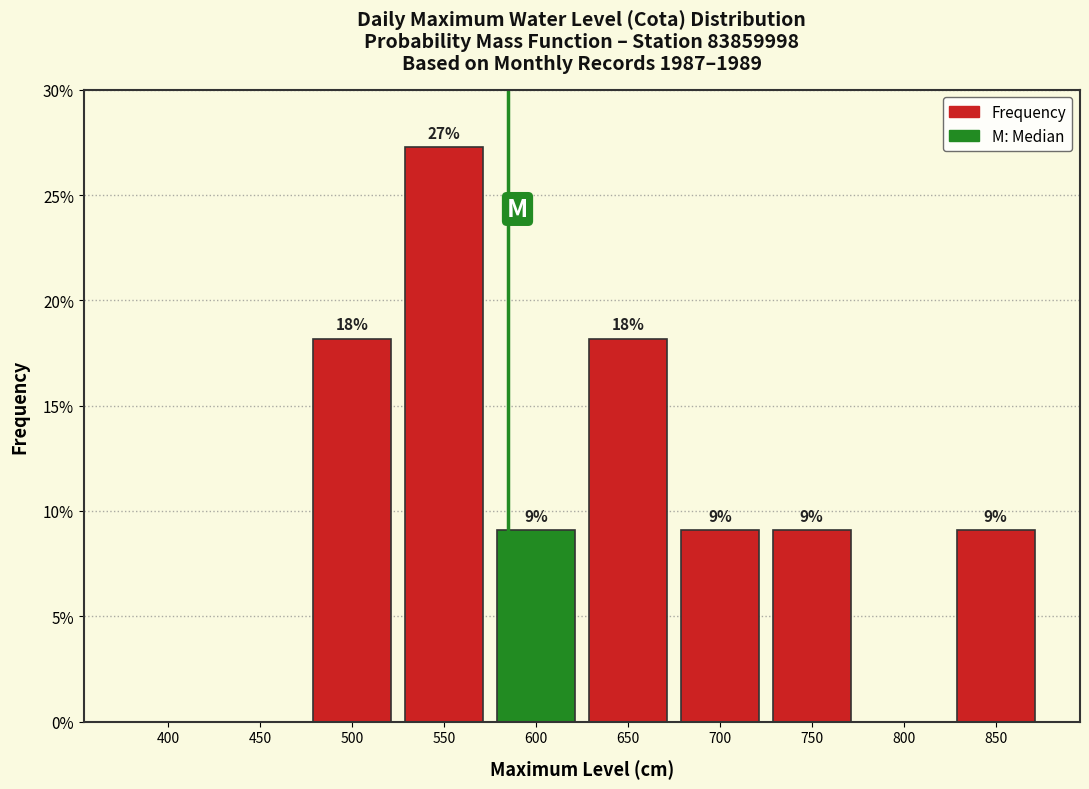

Are the bars horizontal?

No